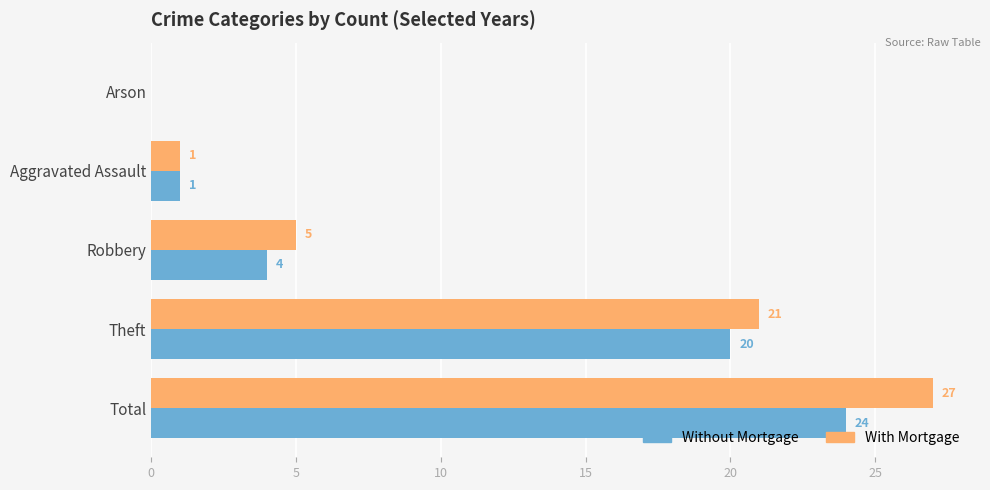

At which category does the chart reach its peak across all series?

Total